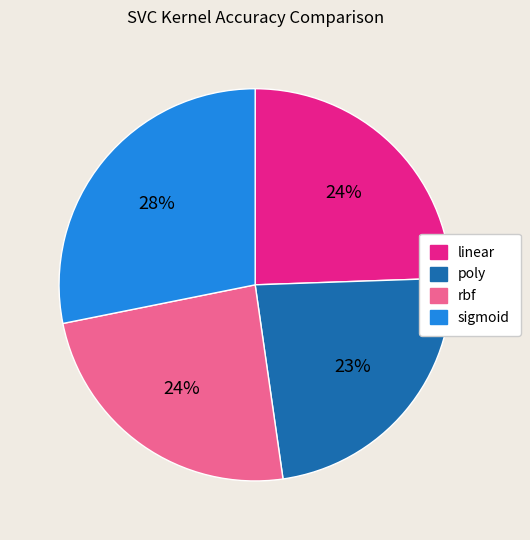

To the nearest percent, what is the difference between the rbf and sigmoid slice percentages?

4%